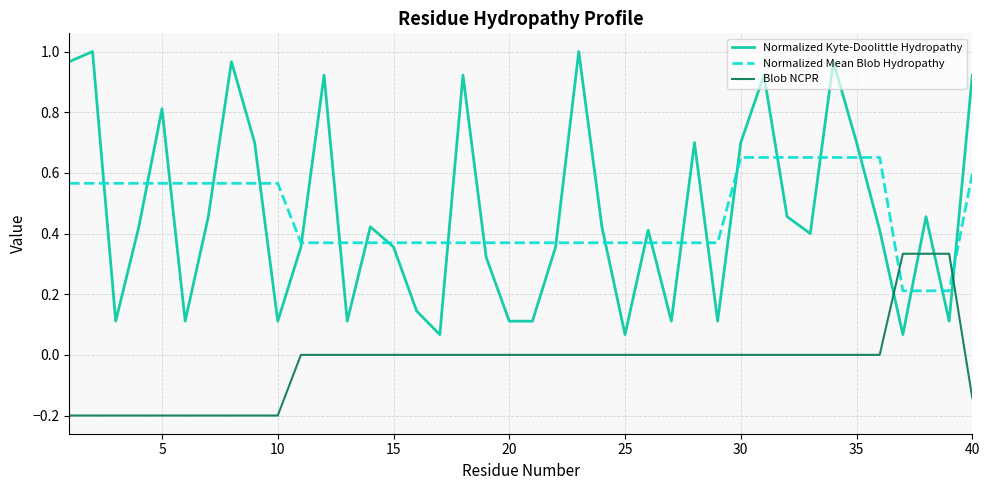

After their last crossing, which series has the higher values: Blob NCPR or Normalized Mean Blob Hydropathy?

Normalized Mean Blob Hydropathy